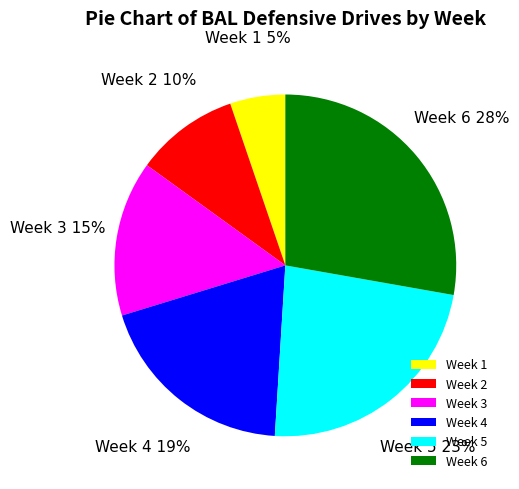

What is the smallest slice in the pie chart?

Week 1